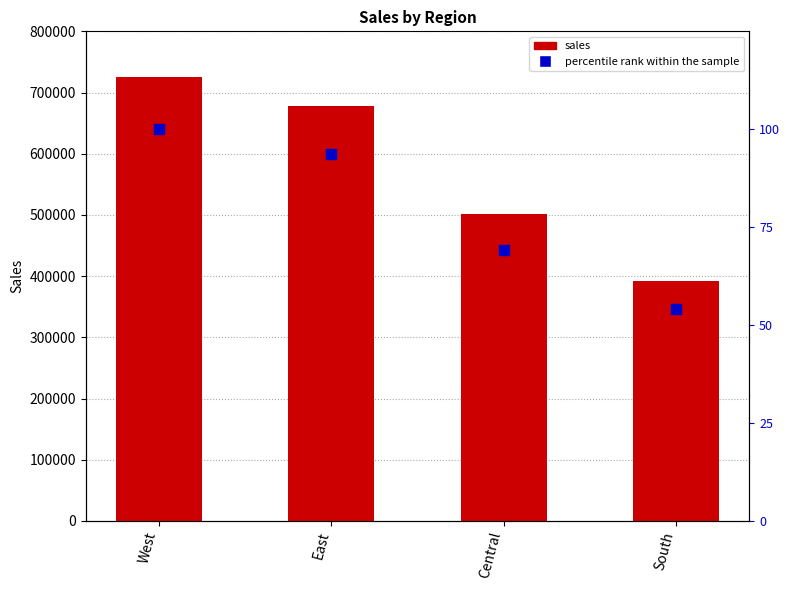

Is the value of percentile rank within the sample at West greater than the value of sales at South?

No